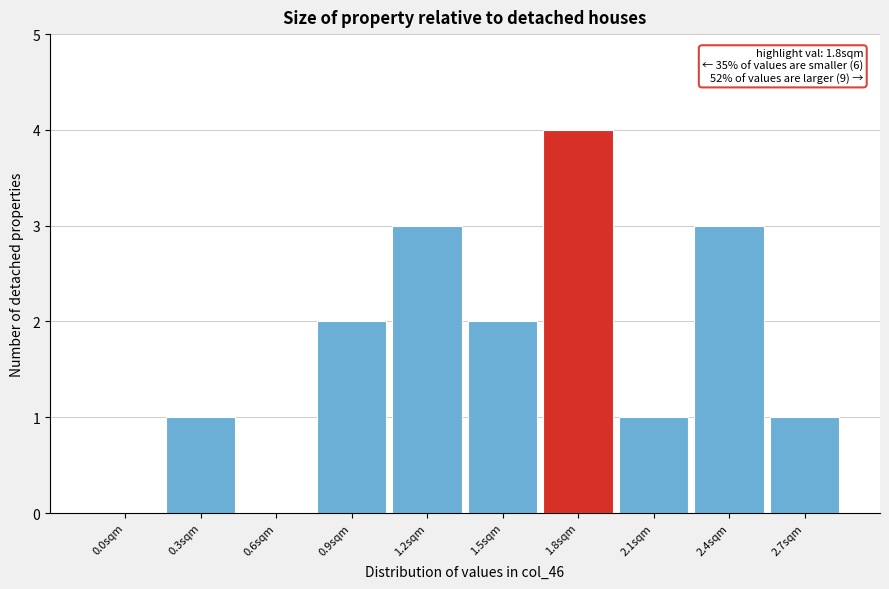

Reading left to right, transcribe all the data shown in this chart.

0.0sqm=0	0.3sqm=1	0.6sqm=0	0.9sqm=2	1.2sqm=3	1.5sqm=2	1.8sqm=4	2.1sqm=1	2.4sqm=3	2.7sqm=1